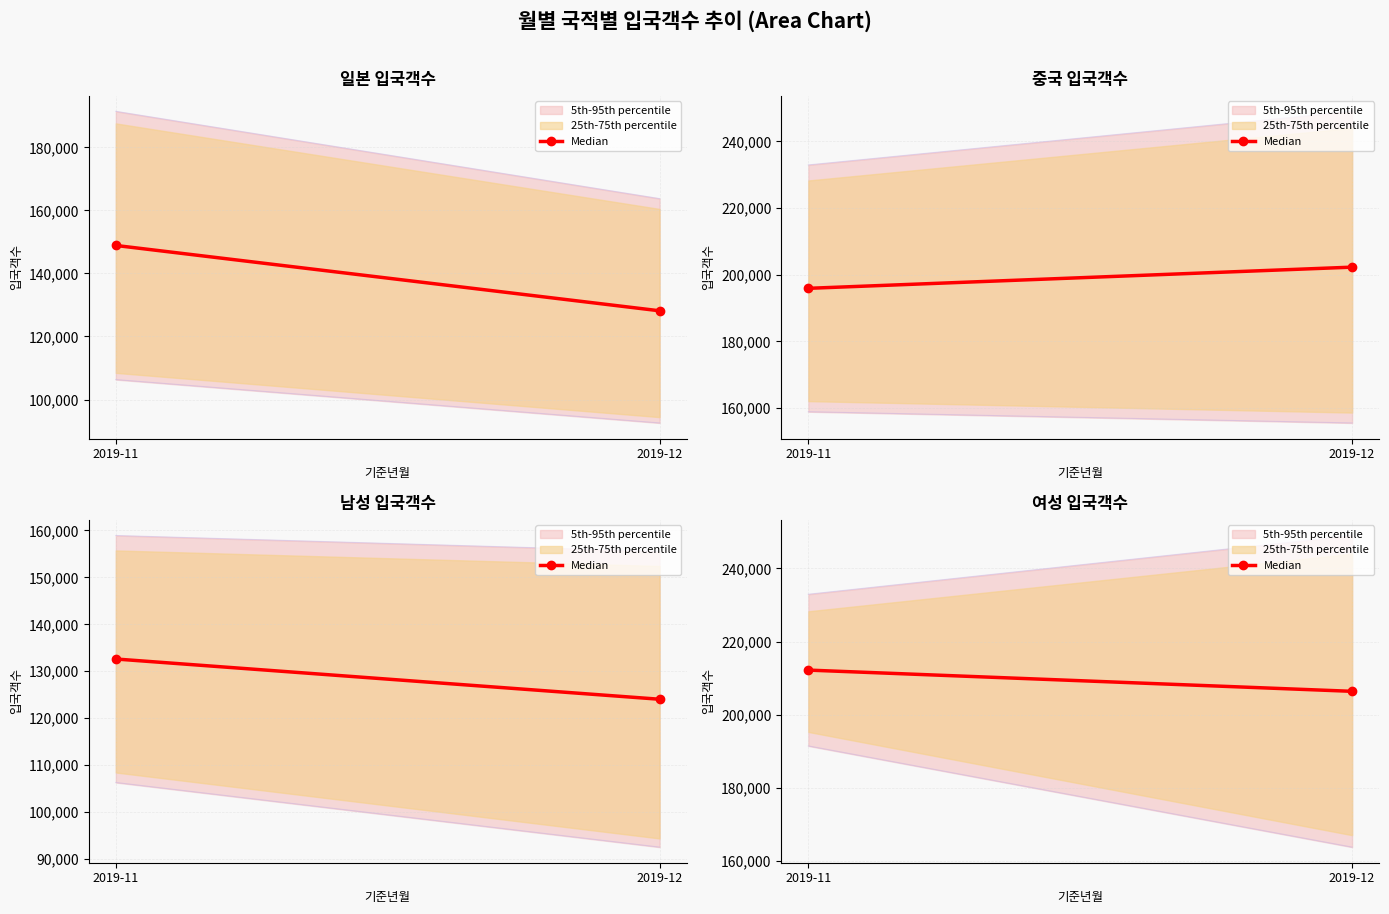

What is the greatest value displayed?

249023.0